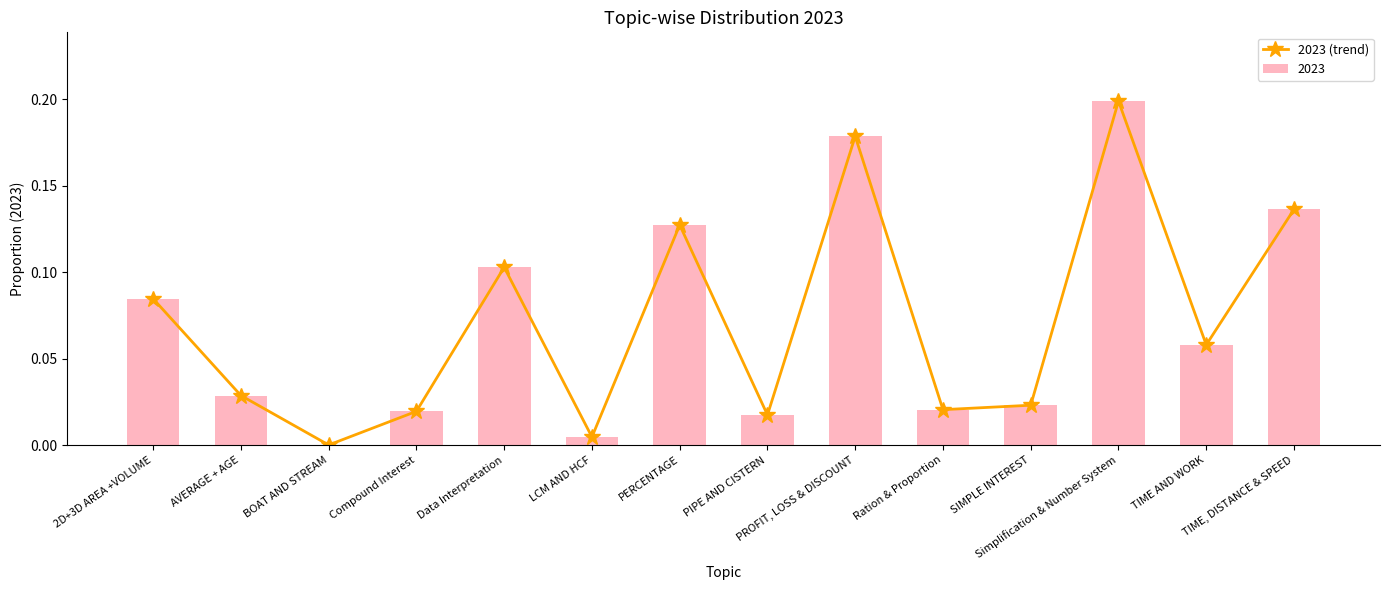

Are the bars grouped side by side (vs. stacked)?

No